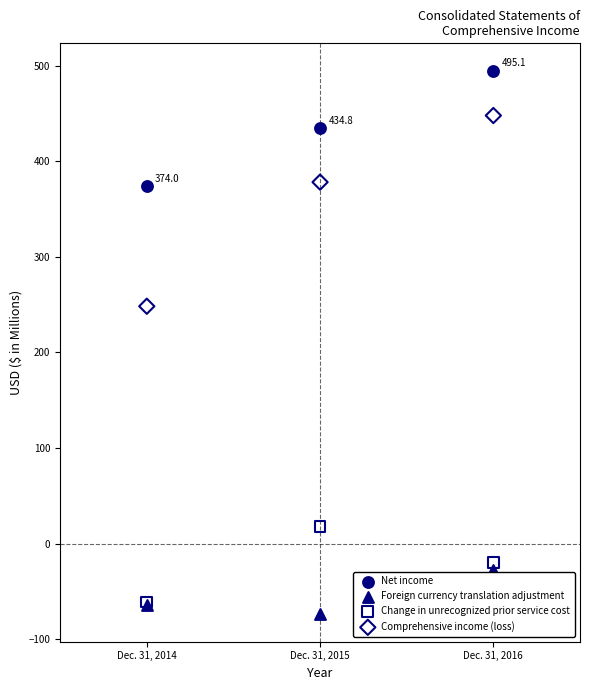

Which series reaches the maximum Y coordinate?

Net income